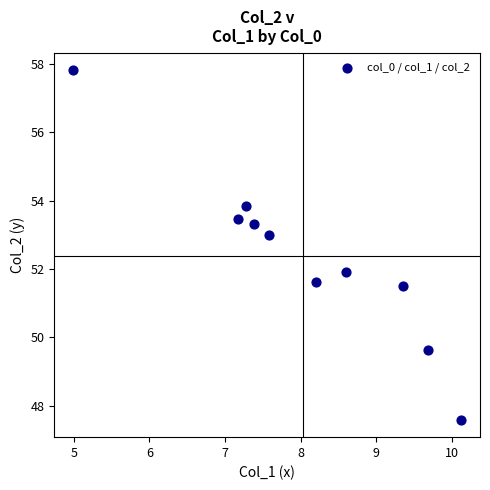

What is the range of Y values (max minus min)?

10.2